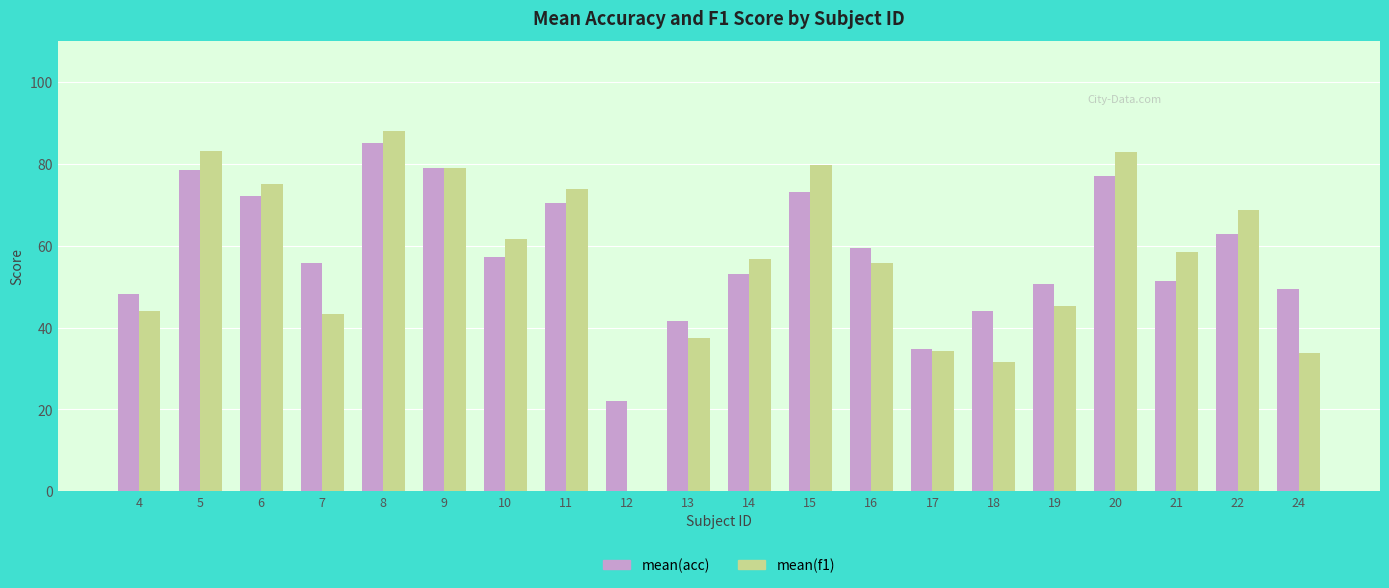

What is the maximum value shown in the chart?

87.9